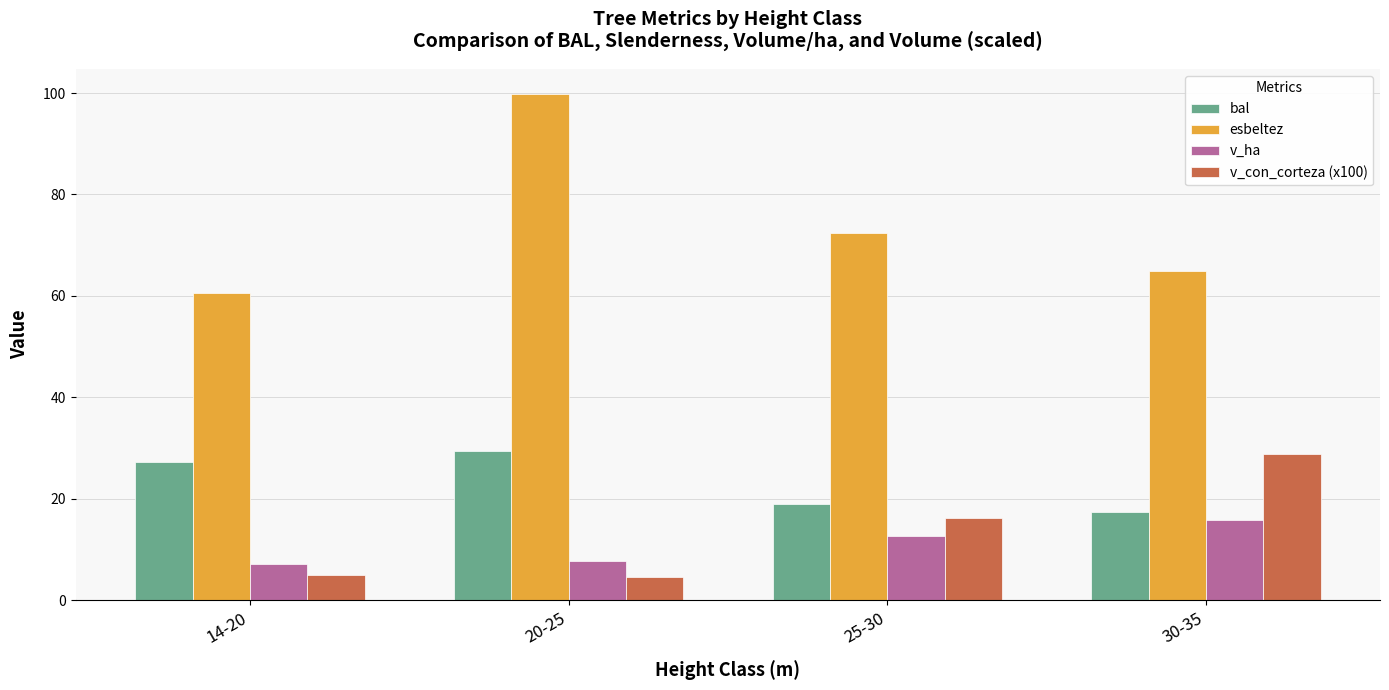

Rank the series at 30-35 from lowest to highest value.

v_ha, bal, v_con_corteza (x100), esbeltez